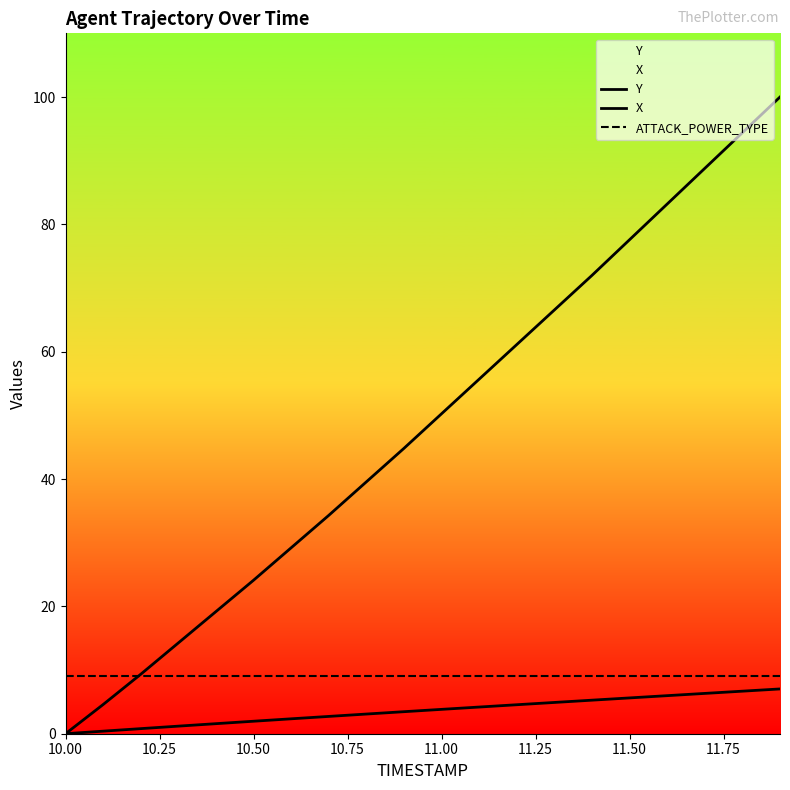

Does the chart display data point markers on the line(s)?

No